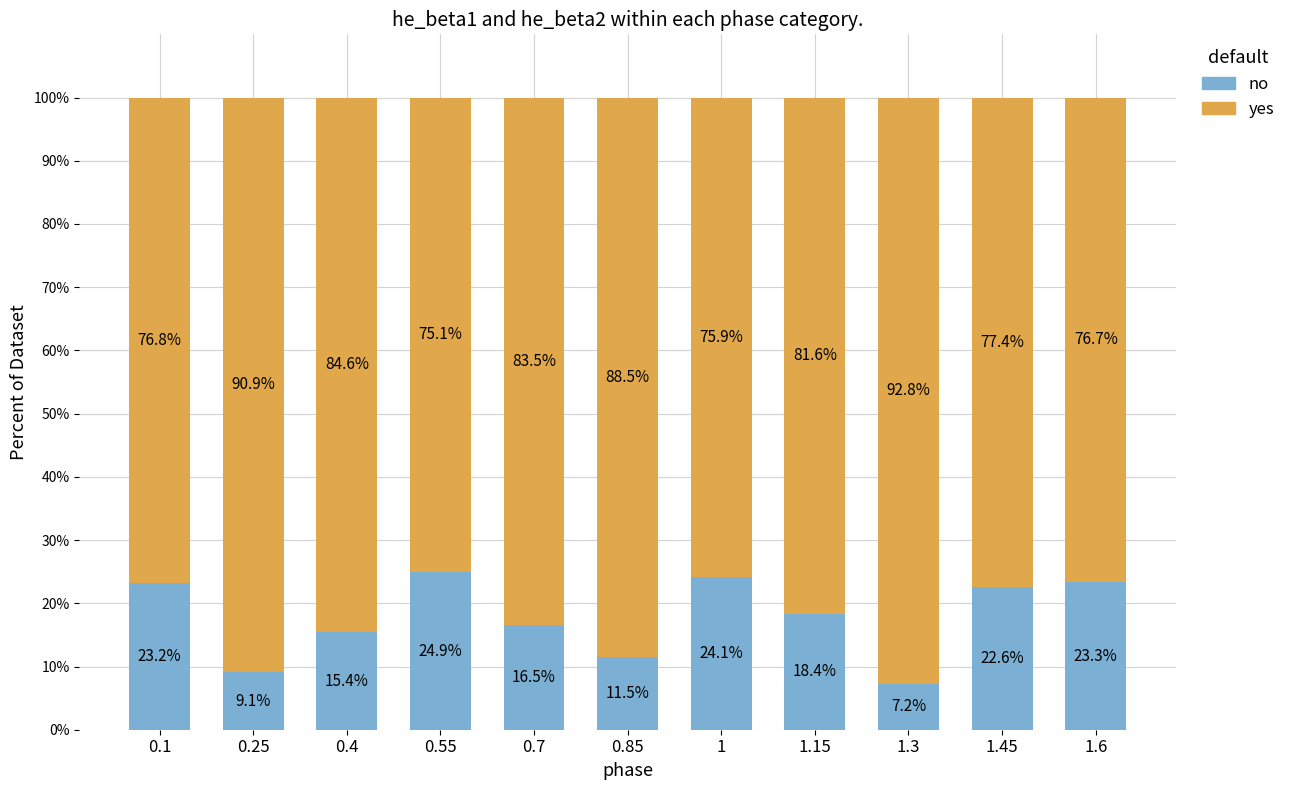

What is the total value across all series at 0.4?

100.0